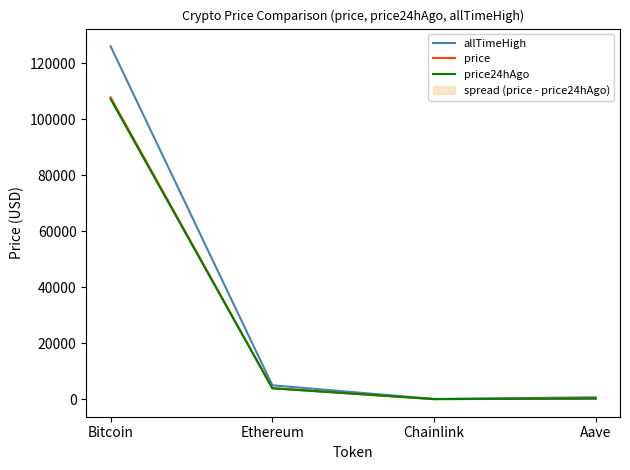

At which category does allTimeHigh reach its first local valley?

Chainlink